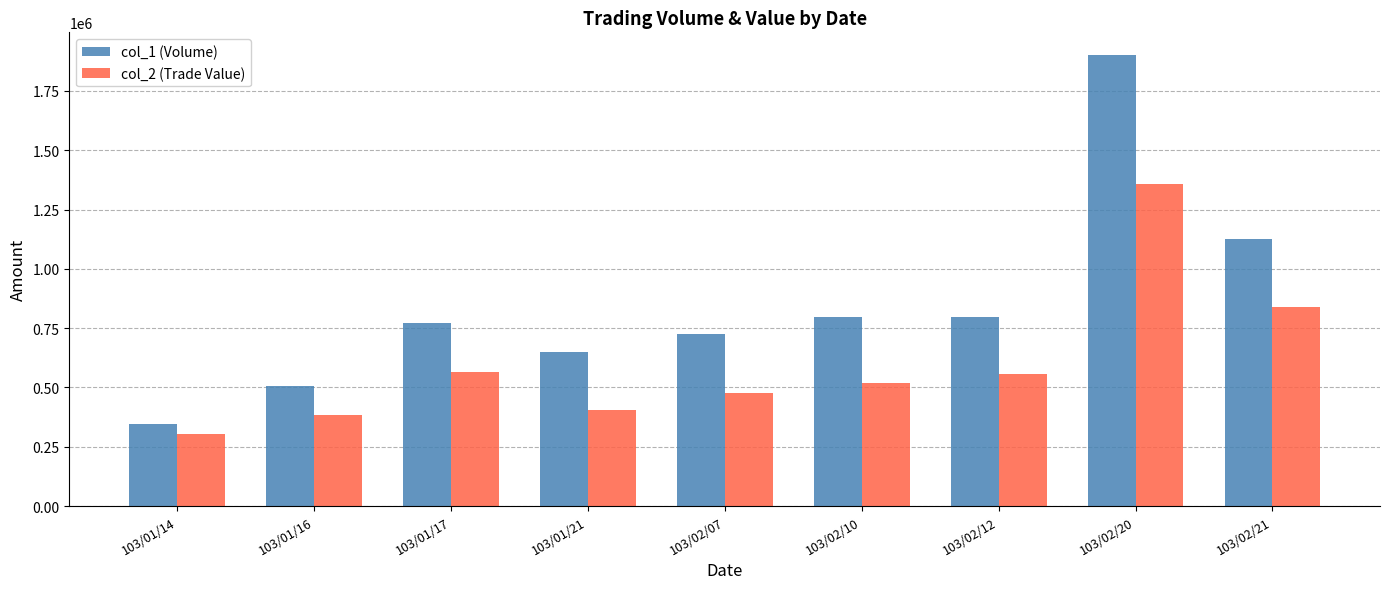

At which category does the chart reach its minimum across all series?

103/01/14